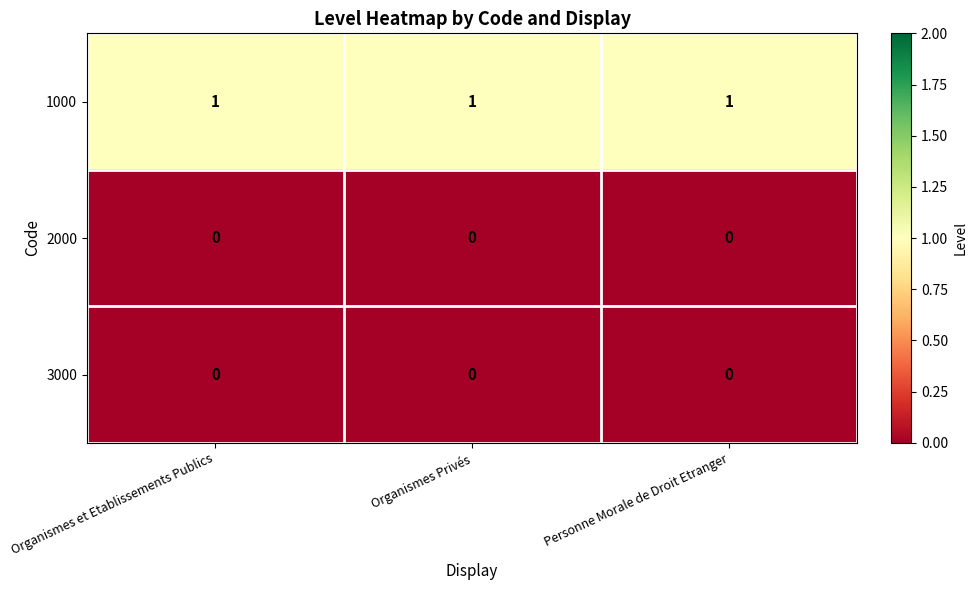

How many categories are shown in the chart?

3